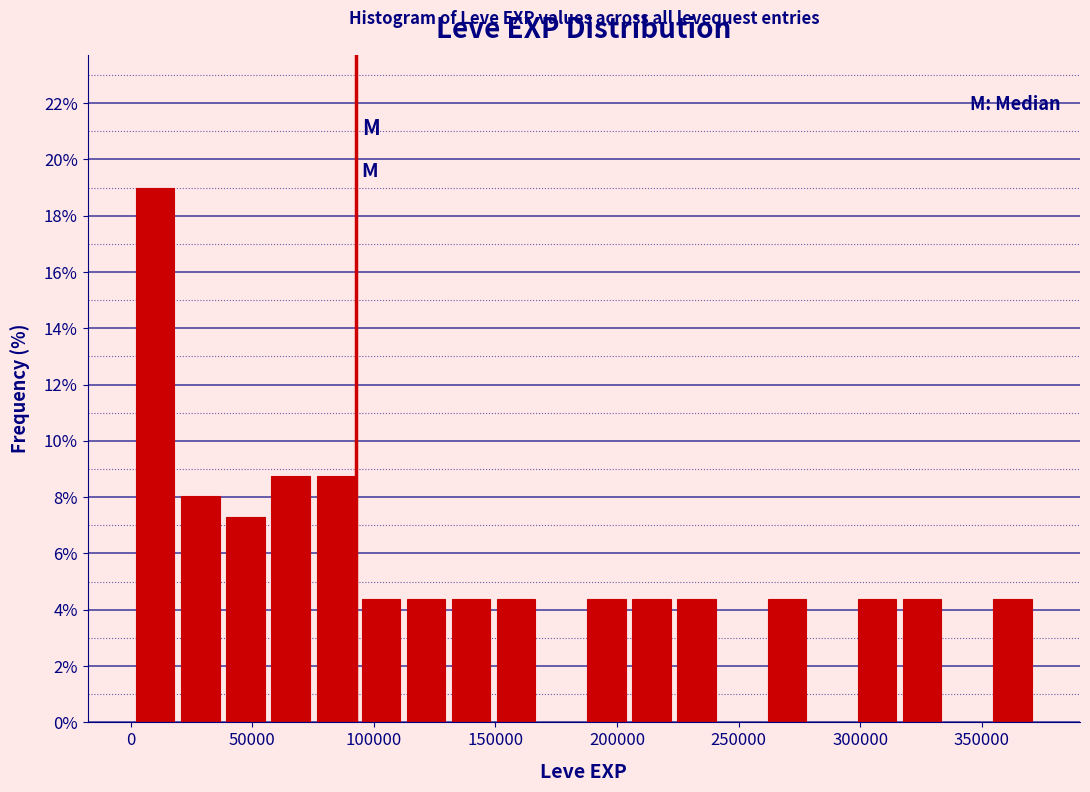

Around what value on the x-axis is the tallest bar? Give the approximate position of its centre, as read against the axis.

10000